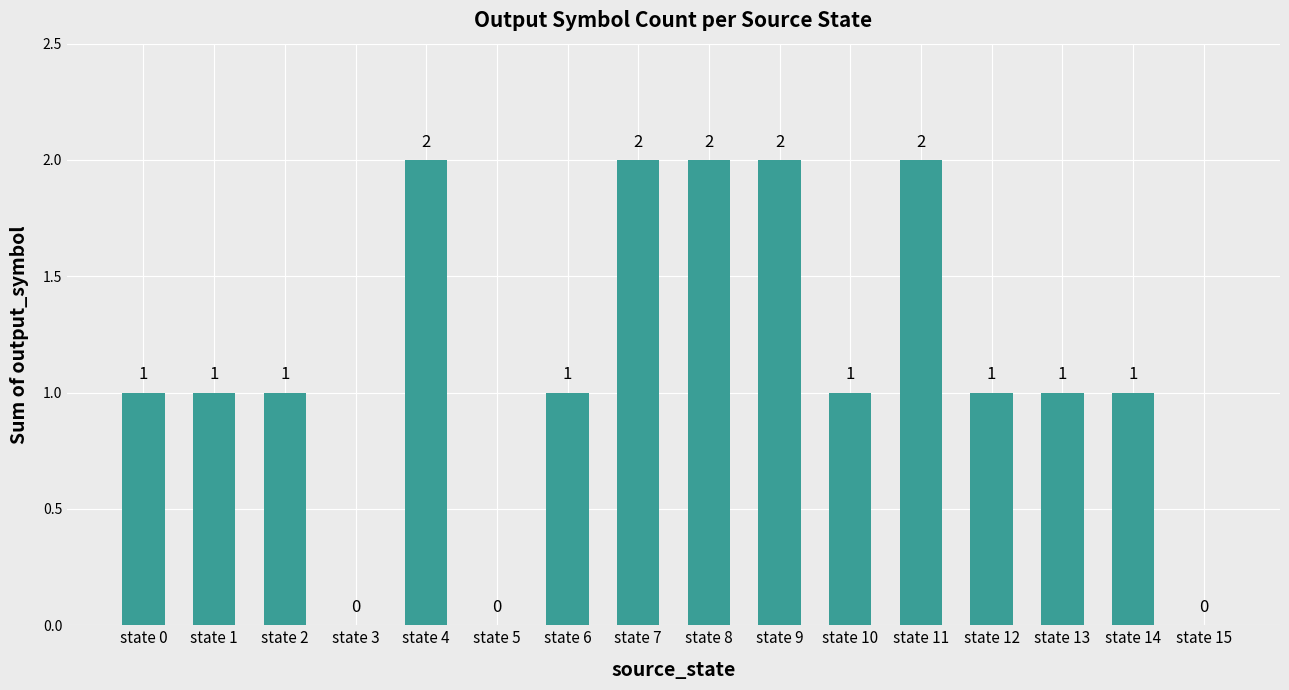

Are the bars horizontal?

No